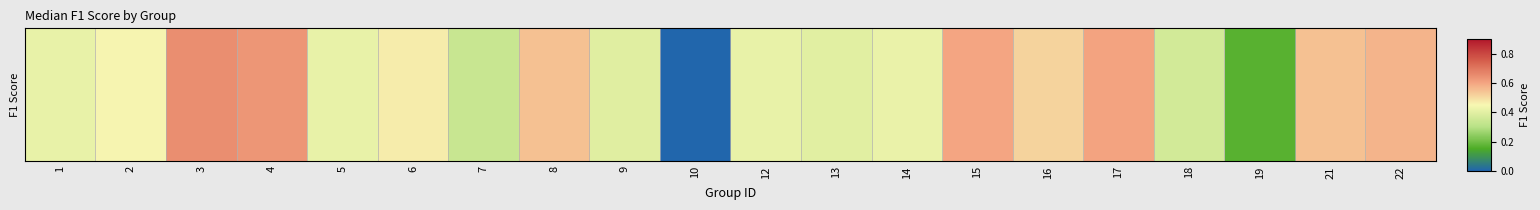

Is it true that the value at 13 is 0.4?

True